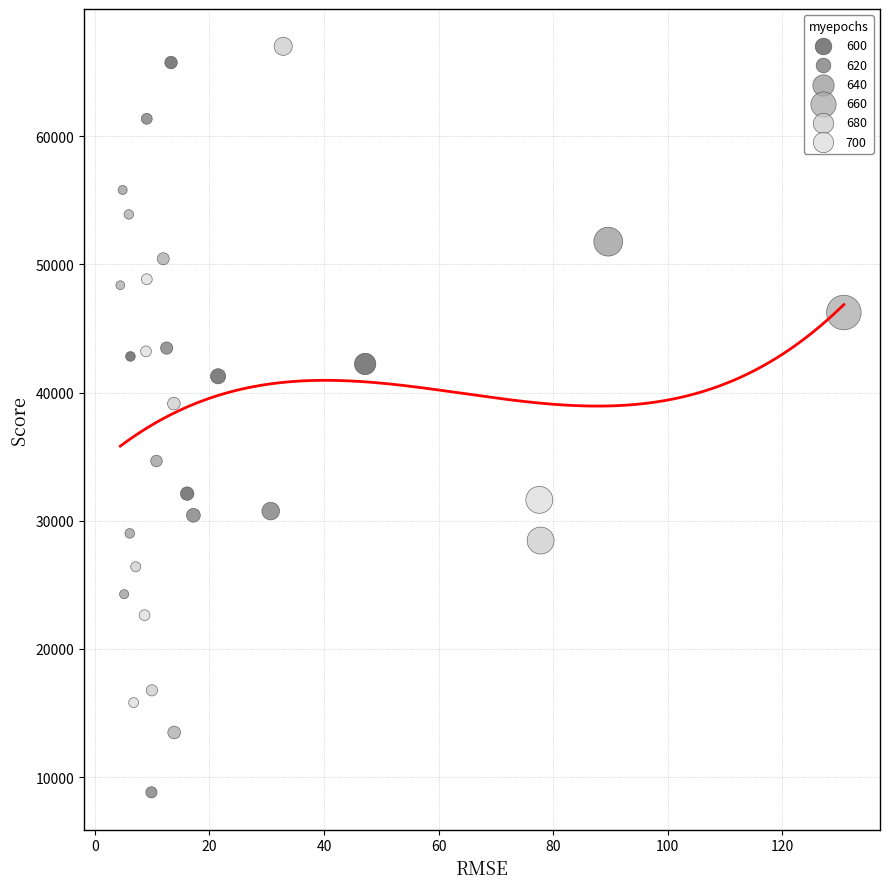

Which series contains the highest Y value?

680